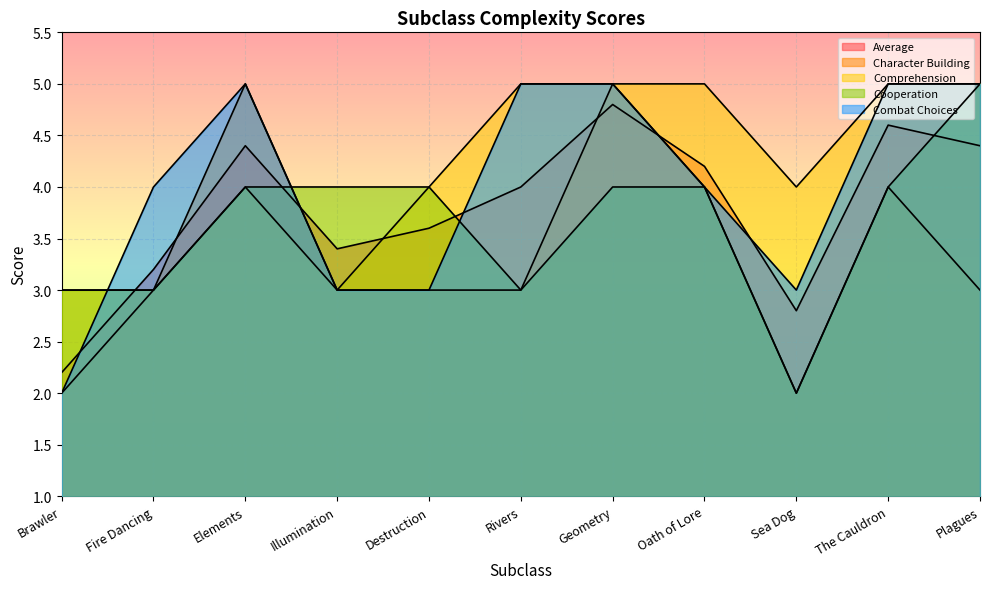

Rank the series by their average value, from highest to lowest.

Comprehension, Combat Choices, Average, Cooperation, Character Building